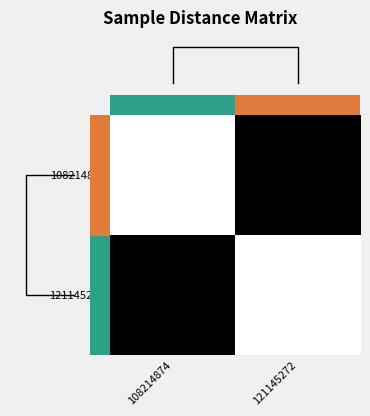

At which category does the chart reach its minimum across all series?

108214874